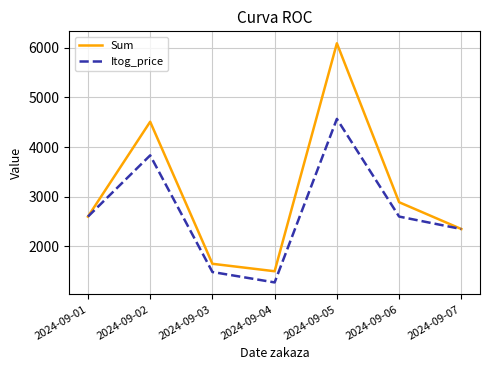

Rank the series at 2024-09-04 from highest to lowest value.

Sum, Itog_price